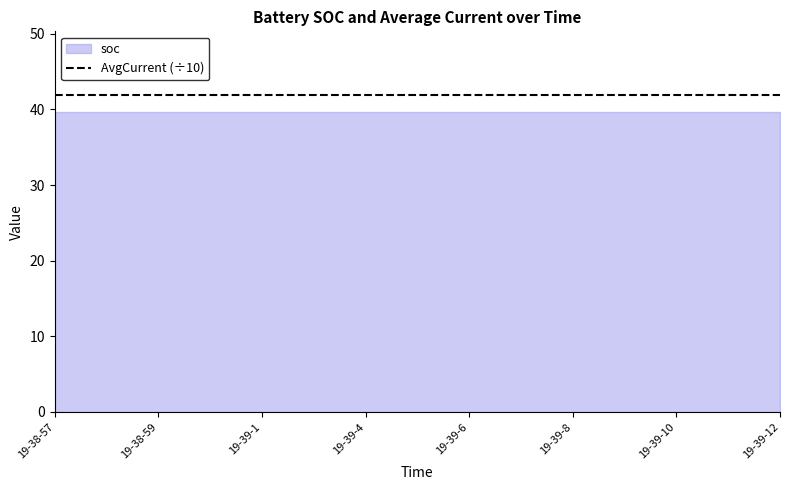

At which category is the sum across all series the highest?

19-38-57